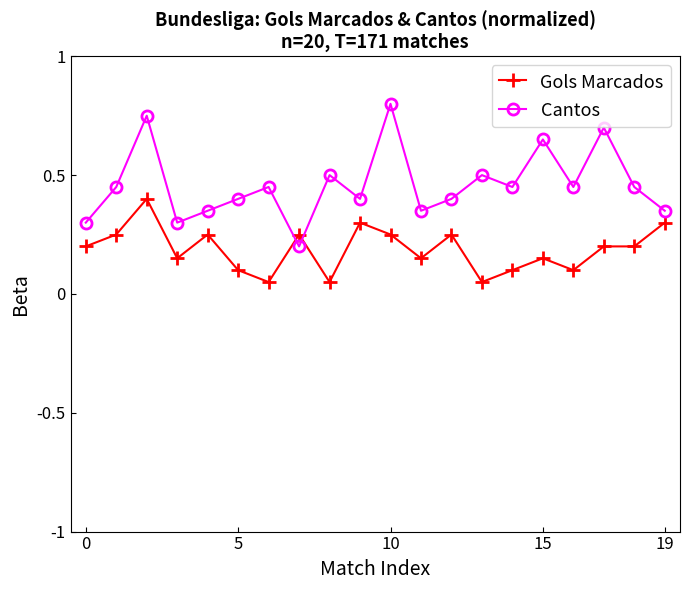

Rank the series by their average value, from highest to lowest.

Cantos, Gols Marcados